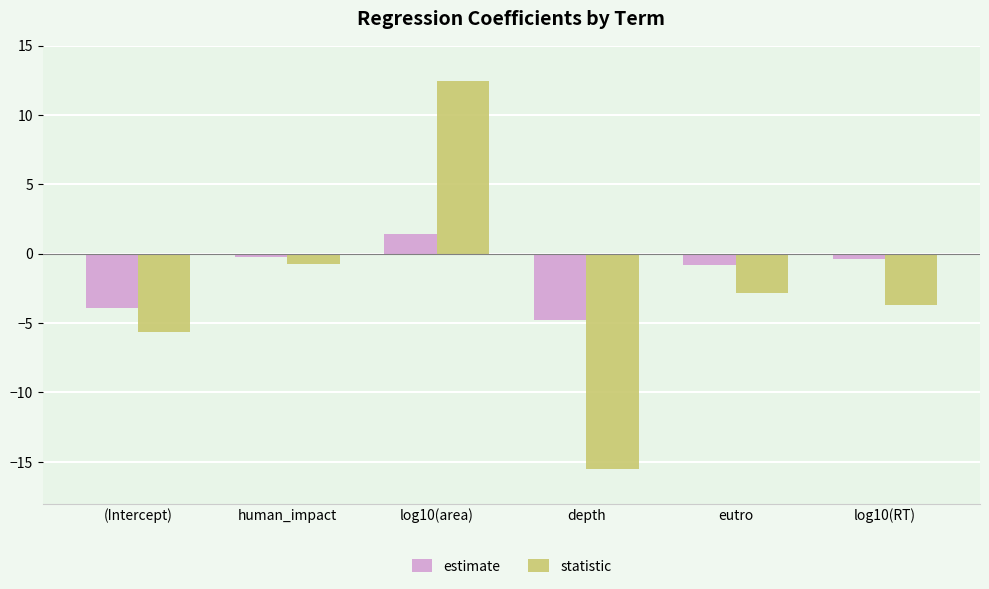

How many groups of bars are there?

6